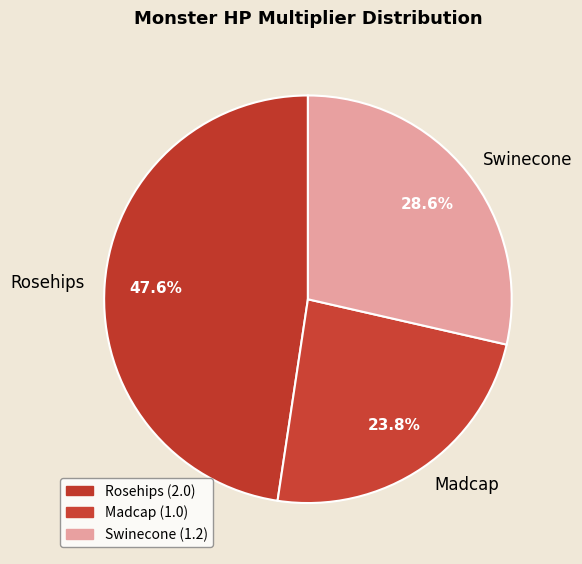

Which category has the biggest portion of the pie?

Rosehips